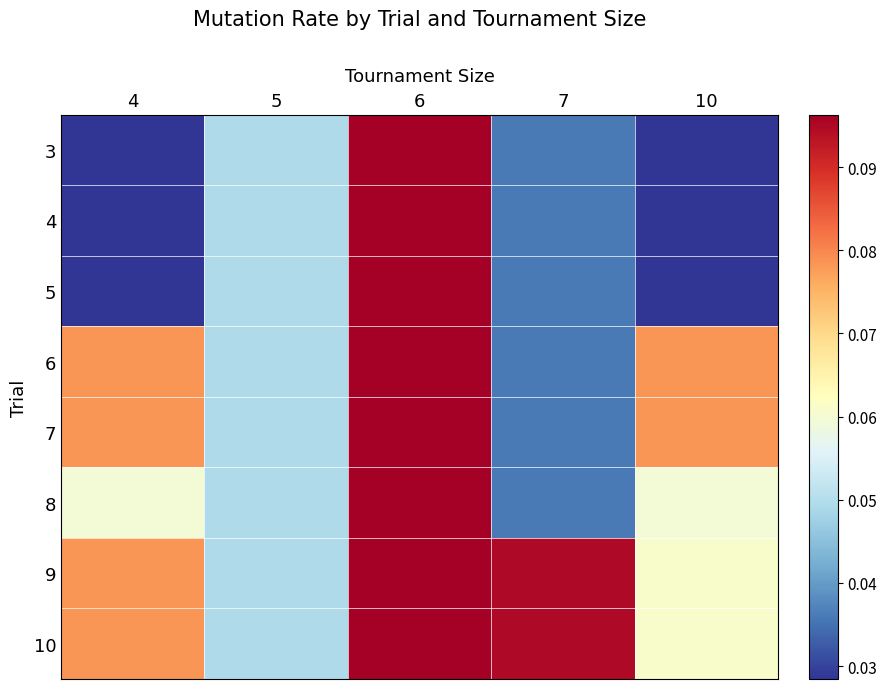

Reading left to right, extract all data points from this chart.

3: 4=0.0	5=0.0	6=0.1	7=0.0	10=0.0
4: 4=0.0	5=0.0	6=0.1	7=0.0	10=0.0
5: 4=0.0	5=0.0	6=0.1	7=0.0	10=0.0
6: 4=0.1	5=0.0	6=0.1	7=0.0	10=0.1
7: 4=0.1	5=0.0	6=0.1	7=0.0	10=0.1
8: 4=0.1	5=0.0	6=0.1	7=0.0	10=0.1
9: 4=0.1	5=0.0	6=0.1	7=0.1	10=0.1
10: 4=0.1	5=0.0	6=0.1	7=0.1	10=0.1